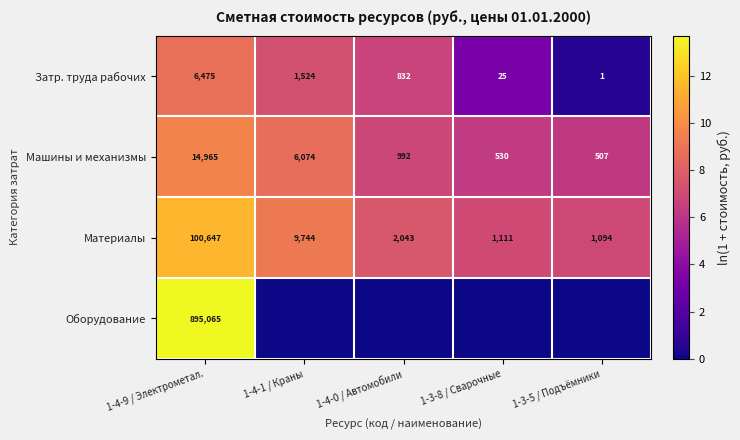

The value of Затр. труда рабочих at 1-3-5 / Подъёмники is 1. True or false?

True